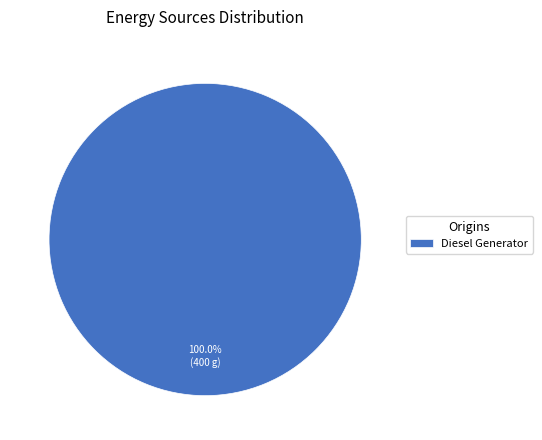

Rank the categories by value from highest to lowest.

Diesel Generator